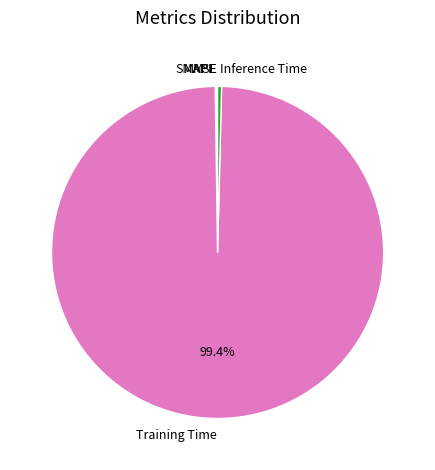

To the nearest percent, what is the difference between the largest and smallest slice percentages?

99%